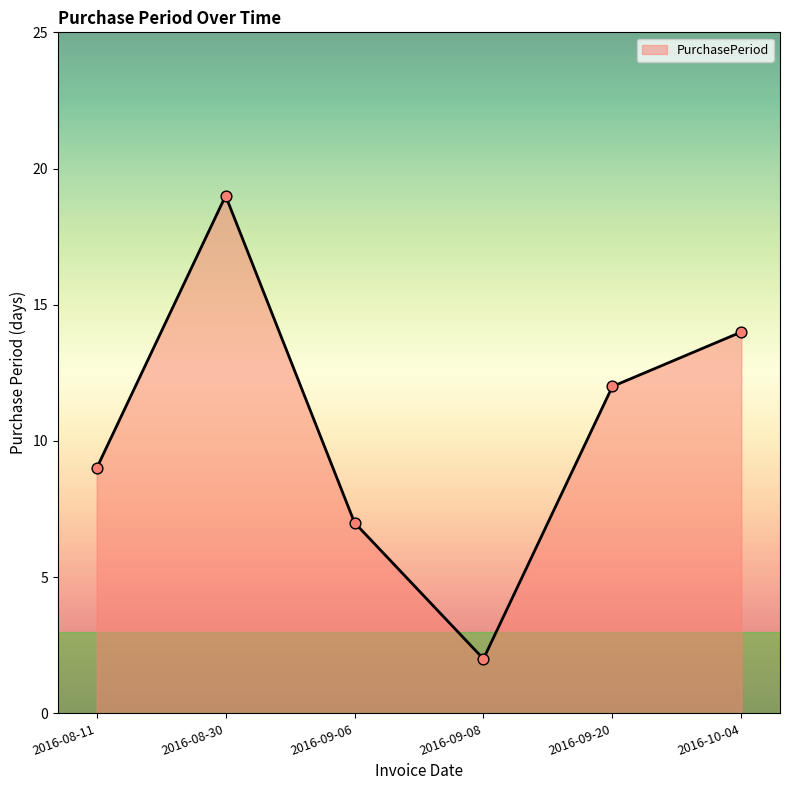

What is the ratio of the value at 2016-09-08 to the value at 2016-09-20?

0.2